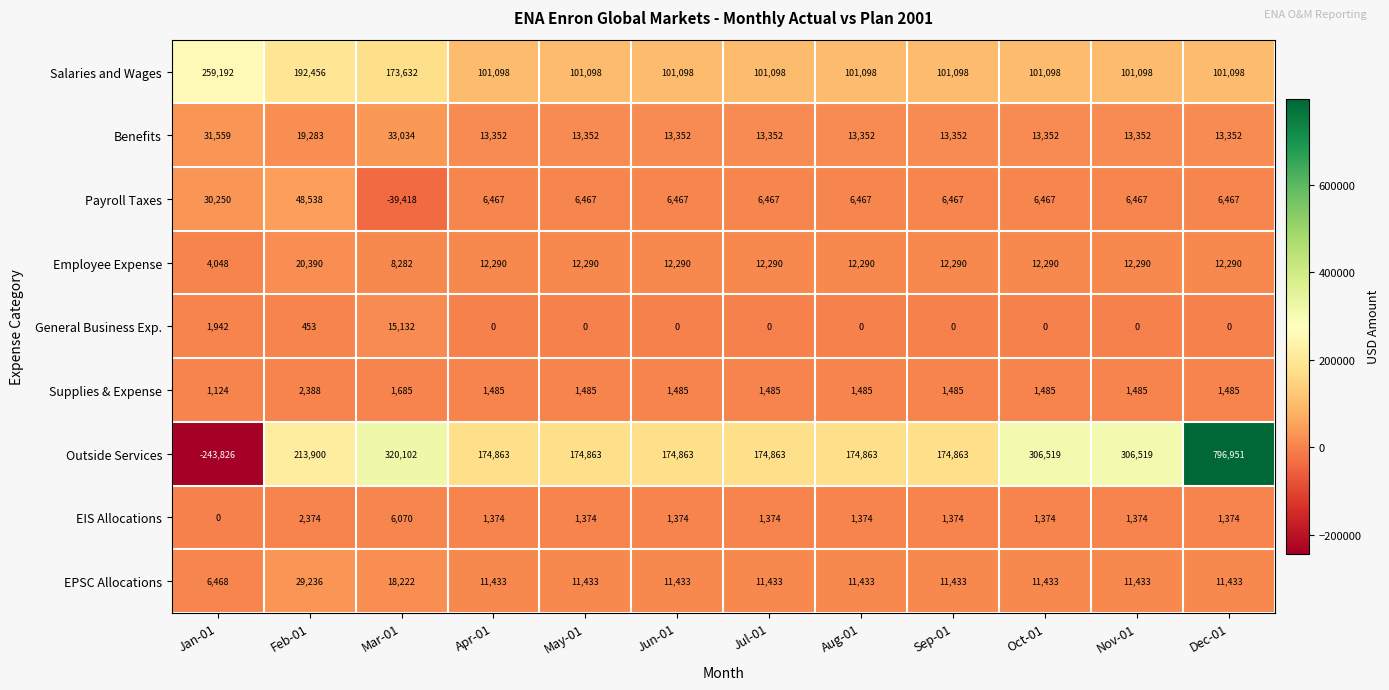

What is the average value of the Supplies & Expense series?

1547